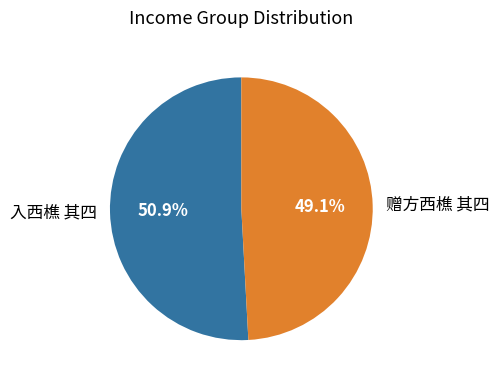

Is there a majority slice in this chart?

Yes